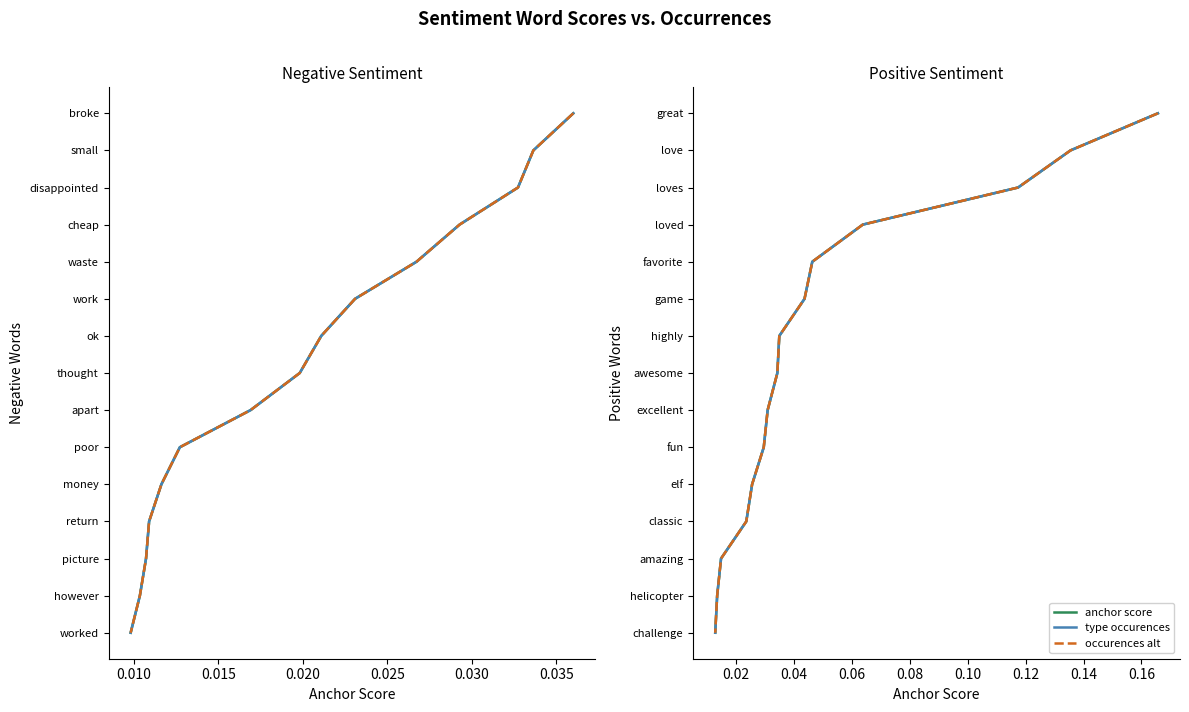

Does the chart display data point markers on the line(s)?

No